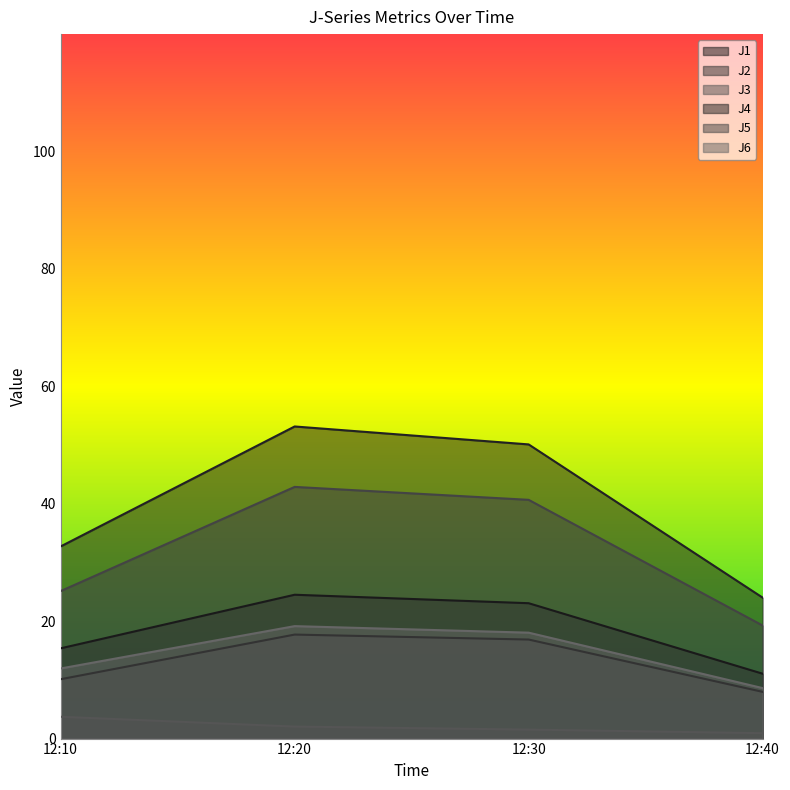

What is the average value of the J3 series?

2.1